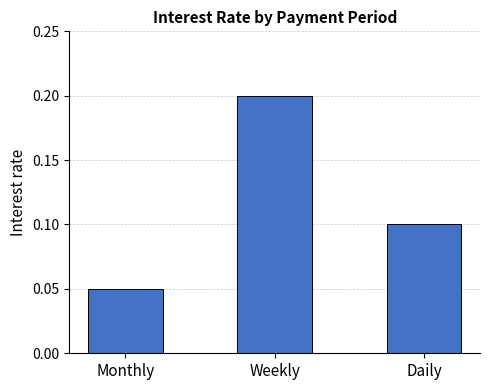

Does the chart contain any negative values?

No